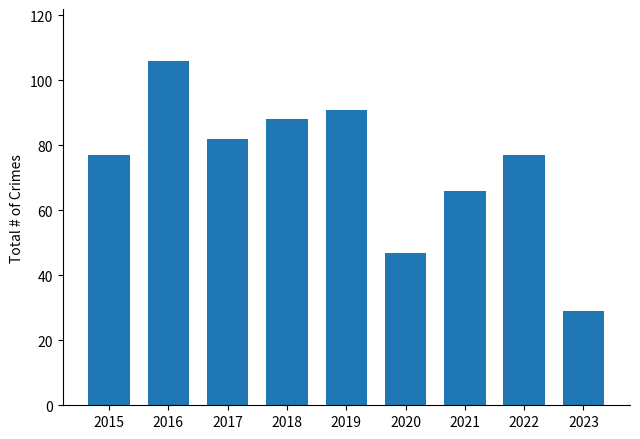

Reading left to right, extract all data points from this chart.

2015=77	2016=106	2017=82	2018=88	2019=91	2020=47	2021=66	2022=77	2023=29